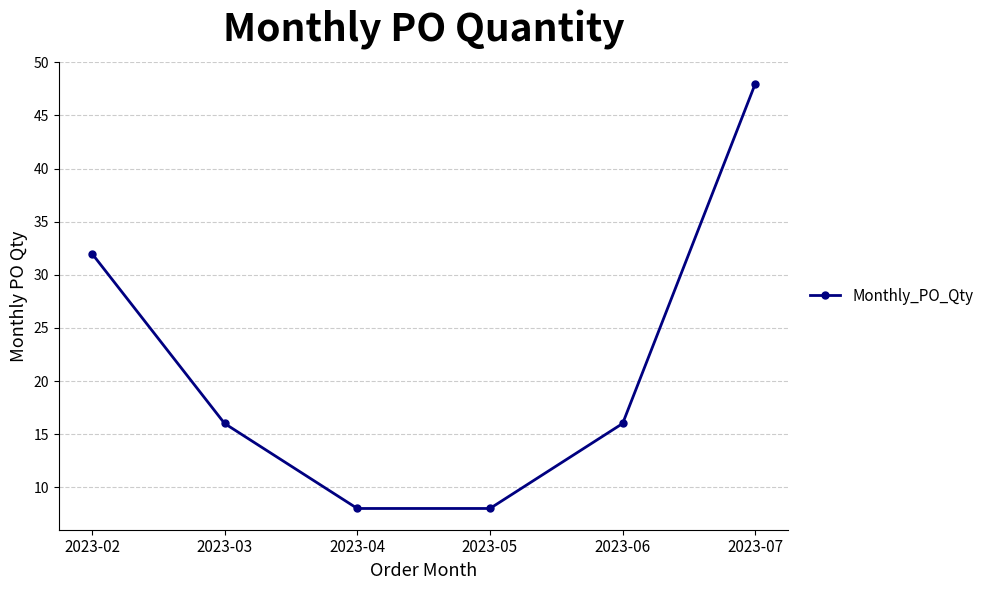

Does the chart display data point markers on the line(s)?

Yes